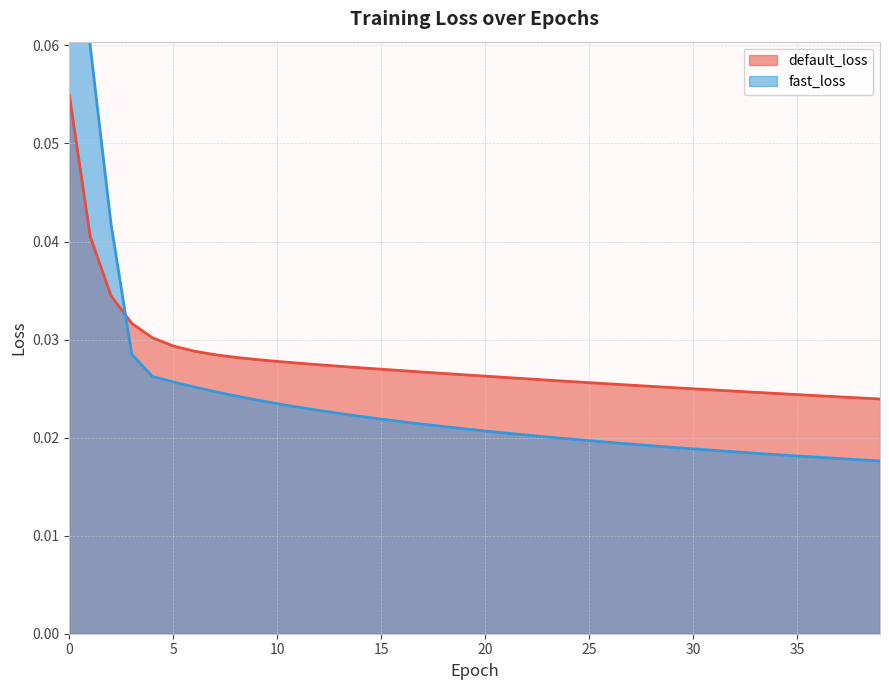

The value of fast_loss at 12 is 0.0. True or false?

True